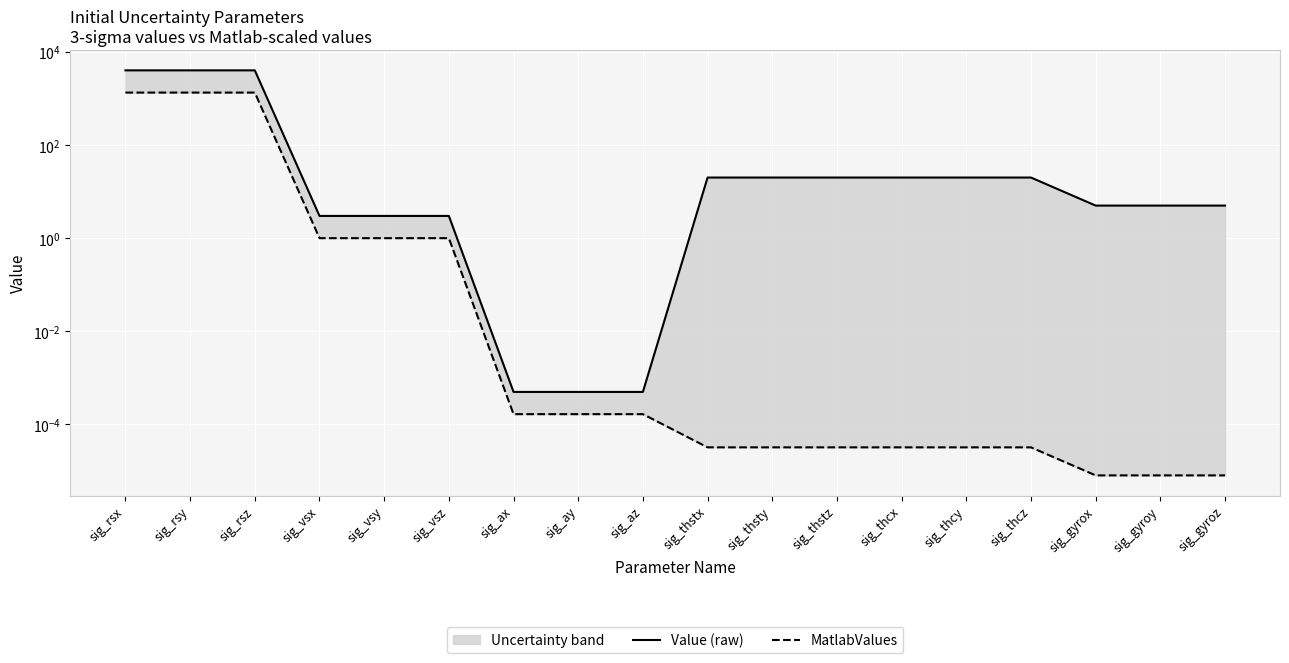

True or false: Value (raw) and MatlabValues intersect in this chart.

False